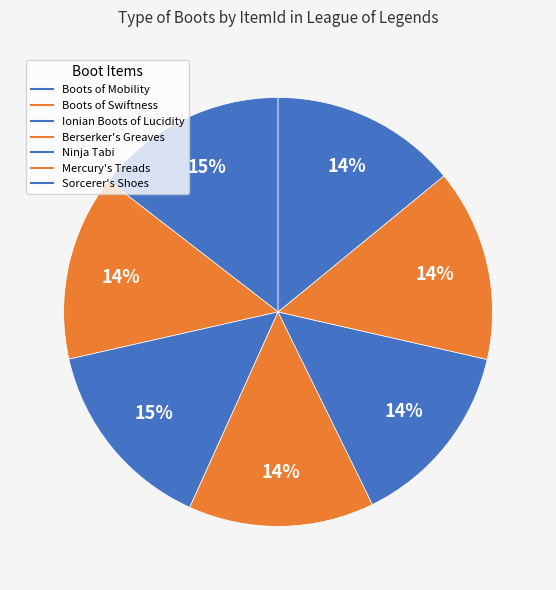

Which has a higher value, Berserker's Greaves or Ninja Tabi?

Ninja Tabi